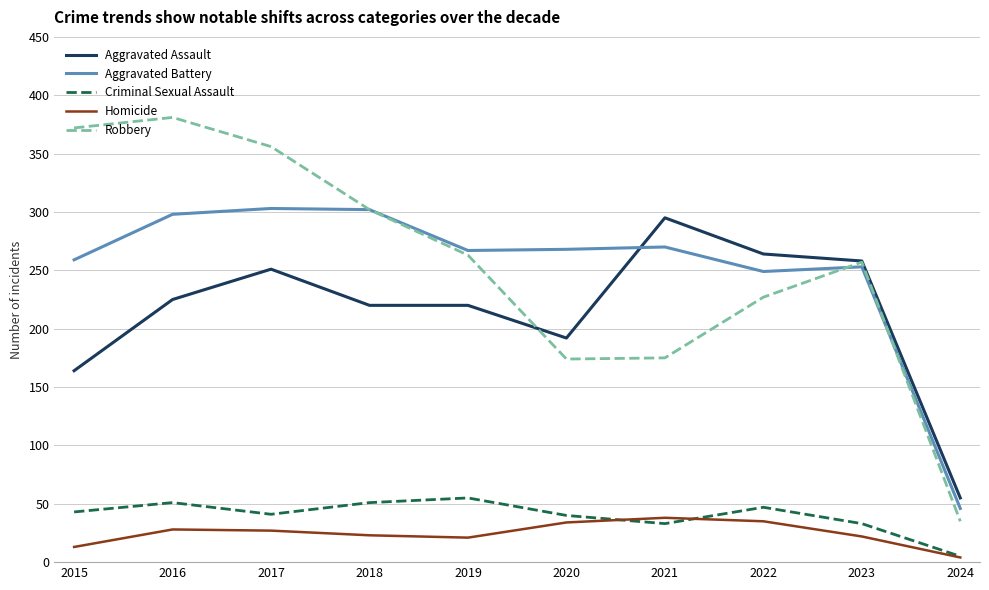

Rank the series by their maximum value, from highest to lowest.

Robbery, Aggravated Battery, Aggravated Assault, Criminal Sexual Assault, Homicide